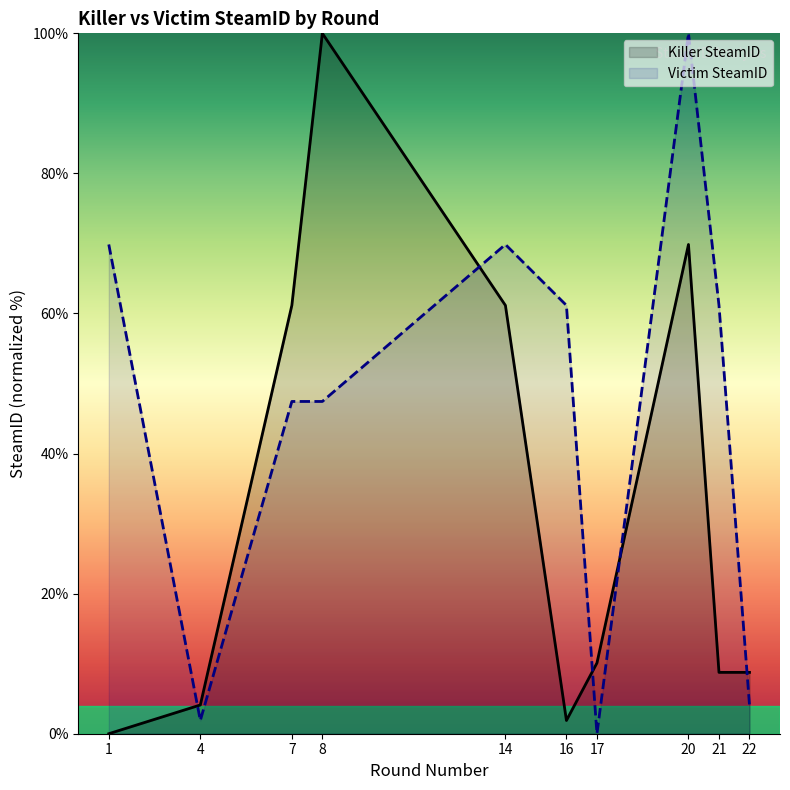

True or false: Killer SteamID has more than 2 interior local peaks.

False